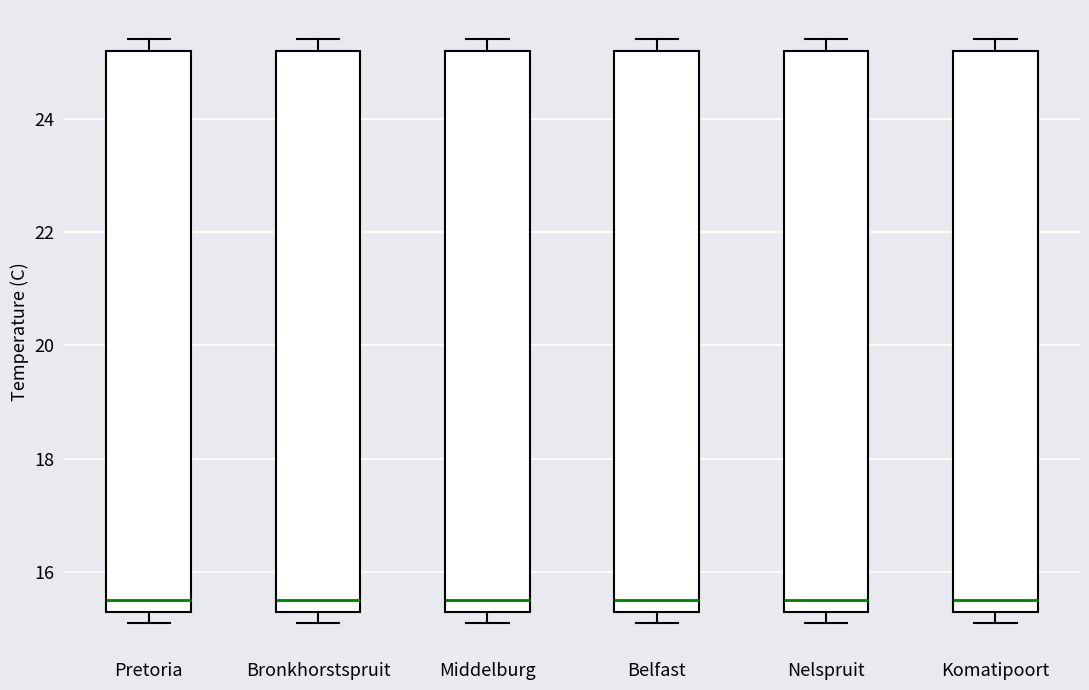

Where is the lower edge of the box for Middelburg on the y-axis? The values are not printed on the chart, so give them approximately, as read against the axis.

15.4